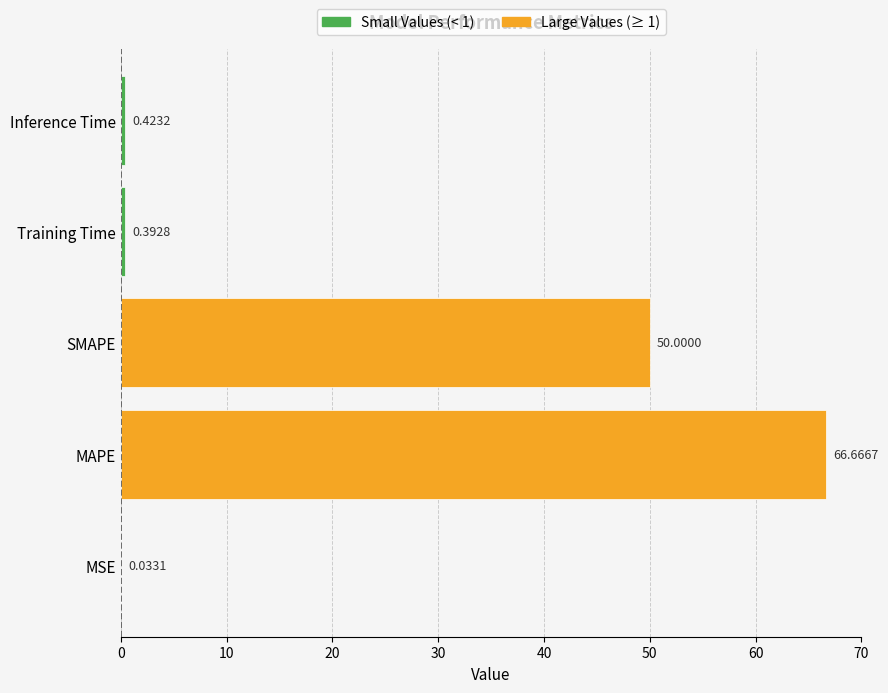

What is the sum of the values at Inference Time and MSE?

0.5